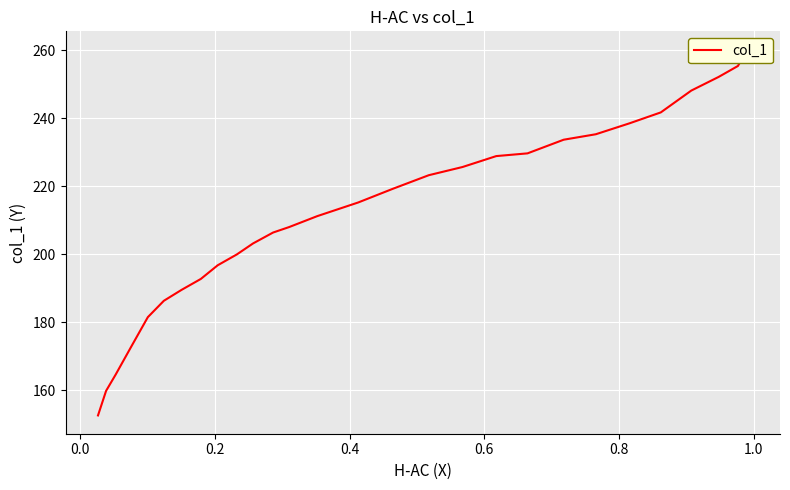

How many lines are shown in the chart?

1